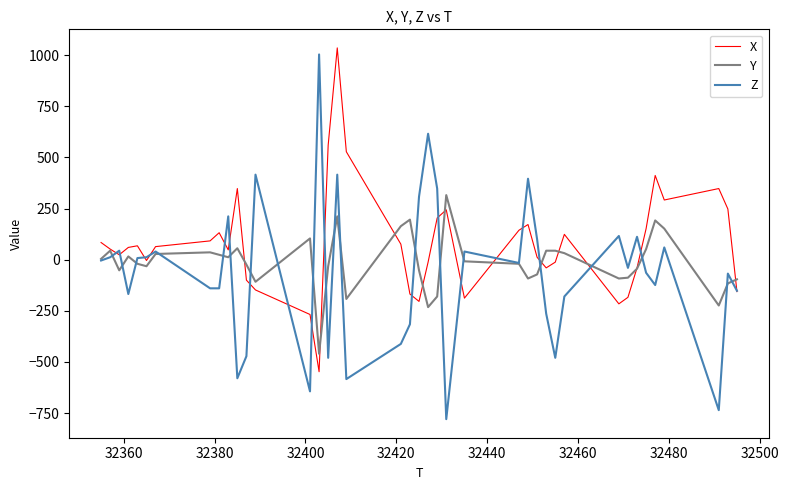

Which series has the widest spread of values?

Z